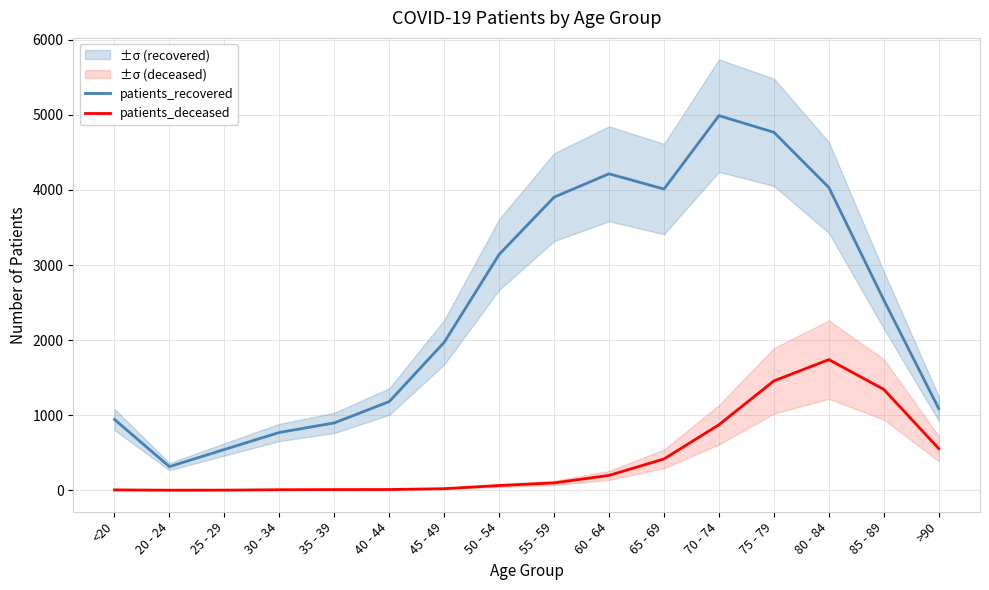

How many data points in patients_deceased are less than 98?

8